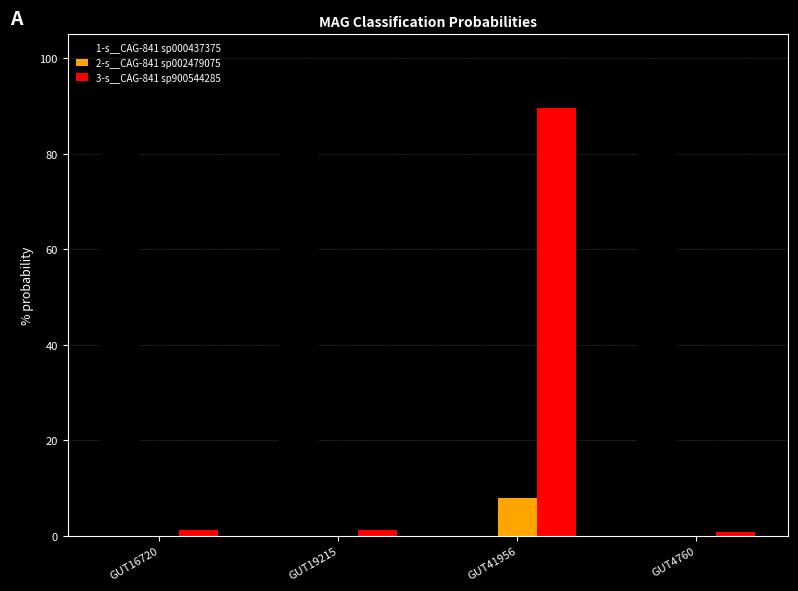

Are the bars grouped side by side (vs. stacked)?

Yes